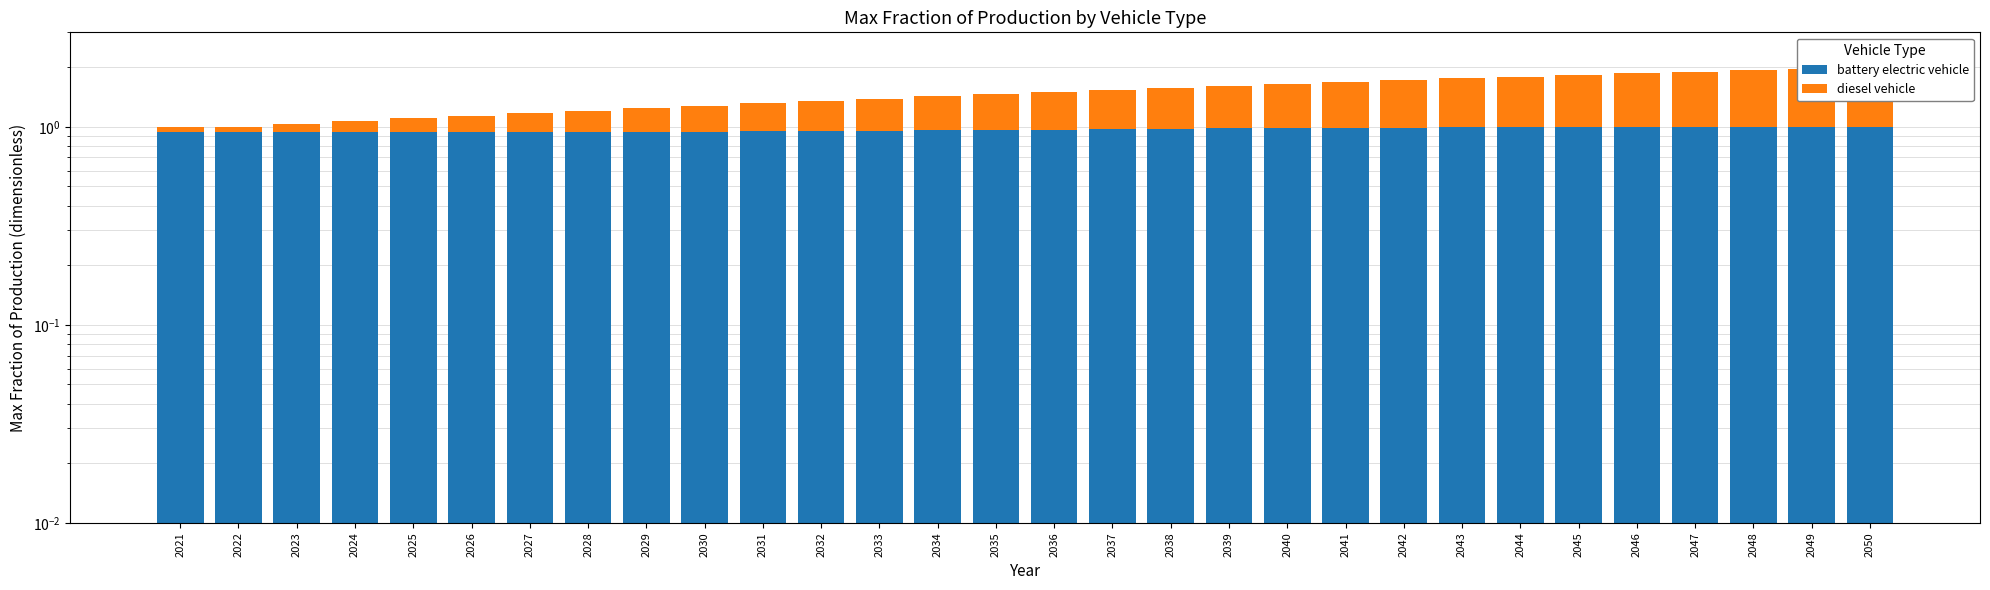

What is the maximum value for battery electric vehicle?

1.0